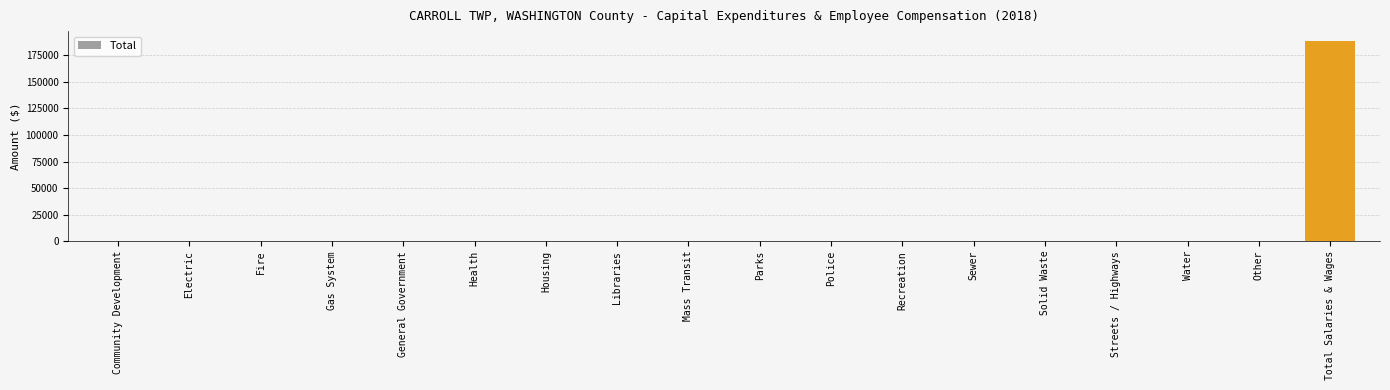

Between General Government and Total Salaries & Wages, which is larger?

Total Salaries & Wages